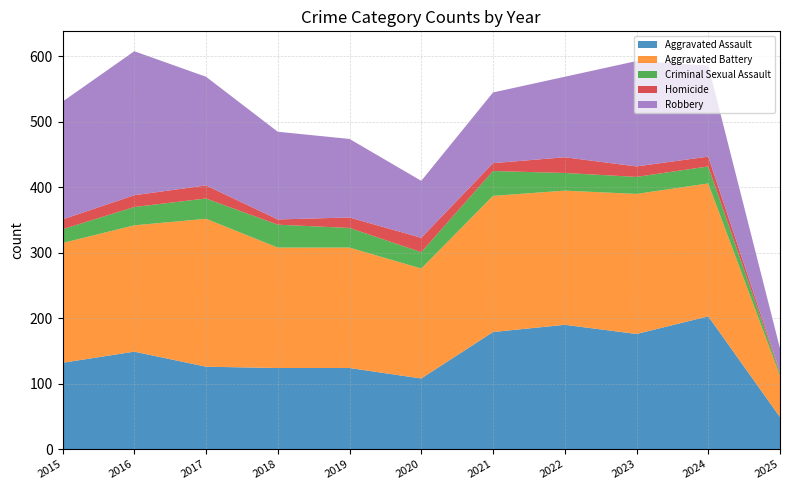

Reading left to right, what are all the values shown in this chart?

Aggravated Assault: 132	149	126	124	124	108	179	190	176	203	49
Aggravated Battery: 183	193	226	184	184	168	208	205	214	203	63
Criminal Sexual Assault: 21	28	31	35	30	25	38	27	26	26	4
Homicide: 15	18	20	8	16	22	12	24	16	15	2
Robbery: 180	220	166	134	120	87	108	123	161	139	36